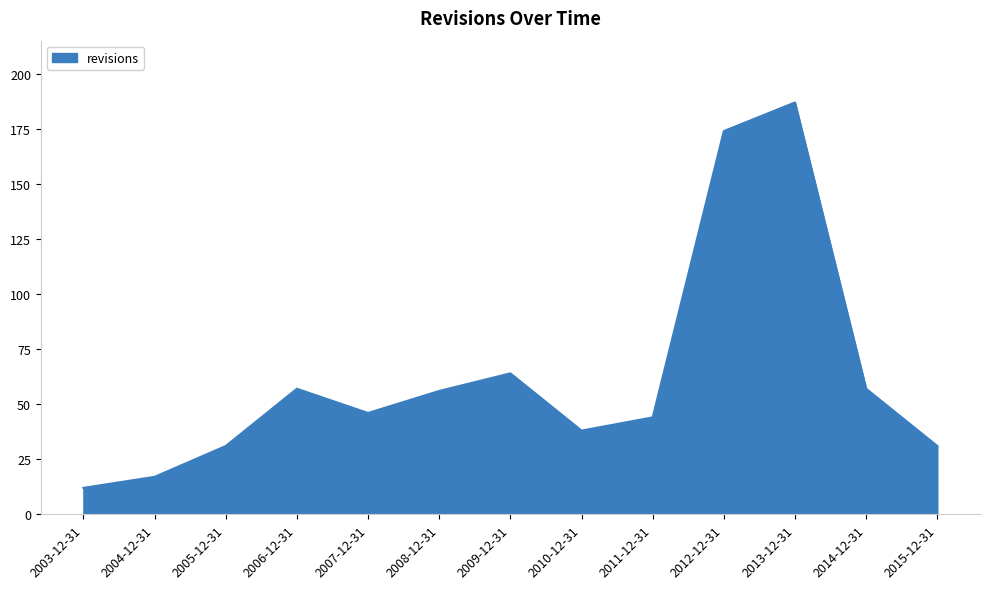

What is the sum of the values at 2015-12-31 and 2011-12-31?

75